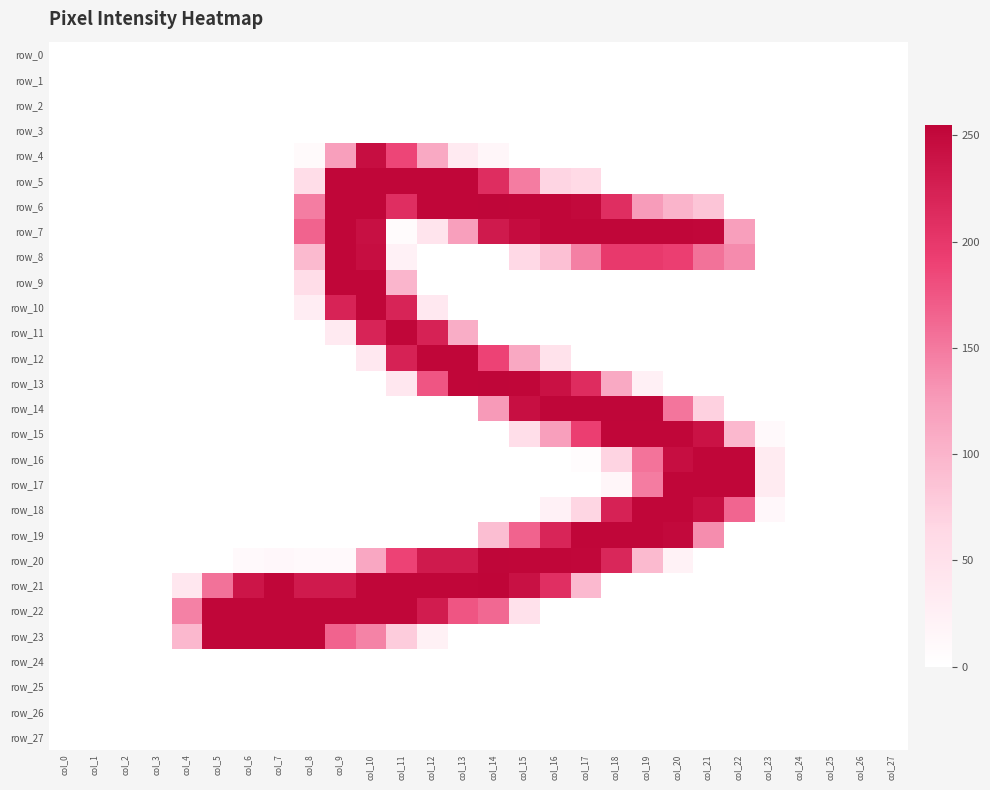

Reading right to left, list all the values displayed in this chart.

row_0: 0	0	0	0	0	0	0	0	0	0	0	0	0	0	0	0	0	0	0	0	0	0	0	0	0	0	0	0
row_1: 0	0	0	0	0	0	0	0	0	0	0	0	0	0	0	0	0	0	0	0	0	0	0	0	0	0	0	0
row_2: 0	0	0	0	0	0	0	0	0	0	0	0	0	0	0	0	0	0	0	0	0	0	0	0	0	0	0	0
row_3: 0	0	0	0	0	0	0	0	0	0	0	0	0	0	0	0	0	0	0	0	0	0	0	0	0	0	0	0
row_4: 0	0	0	0	0	0	0	0	0	0	0	0	0	15	34	111	187	245	121	8	0	0	0	0	0	0	0	0
row_5: 0	0	0	0	0	0	0	0	0	0	61	67	148	211	253	253	253	253	253	56	0	0	0	0	0	0	0	0
row_6: 0	0	0	0	0	0	83	100	124	210	250	253	253	254	253	253	210	253	253	147	0	0	0	0	0	0	0	0
row_7: 0	0	0	0	0	121	252	253	253	253	253	253	247	232	121	44	6	243	253	166	0	0	0	0	0	0	0	0
row_8: 0	0	0	0	0	137	155	193	198	198	145	88	62	0	0	0	22	245	253	94	0	0	0	0	0	0	0	0
row_9: 0	0	0	0	0	0	0	0	0	0	0	0	0	0	0	0	99	253	253	56	0	0	0	0	0	0	0	0
row_10: 0	0	0	0	0	0	0	0	0	0	0	0	0	0	0	37	221	253	222	29	0	0	0	0	0	0	0	0
row_11: 0	0	0	0	0	0	0	0	0	0	0	0	0	0	107	223	253	221	35	0	0	0	0	0	0	0	0	0
row_12: 0	0	0	0	0	0	0	0	0	0	0	48	112	189	253	253	223	37	0	0	0	0	0	0	0	0	0	0
row_13: 0	0	0	0	0	0	0	0	24	111	212	241	253	254	253	176	40	0	0	0	0	0	0	0	0	0	0	0
row_14: 0	0	0	0	0	0	71	153	254	254	254	254	244	126	0	0	0	0	0	0	0	0	0	0	0	0	0	0
row_15: 0	0	0	0	9	96	240	253	253	253	193	121	54	0	0	0	0	0	0	0	0	0	0	0	0	0	0	0
row_16: 0	0	0	0	33	253	253	245	154	68	4	0	0	0	0	0	0	0	0	0	0	0	0	0	0	0	0	0
row_17: 0	0	0	0	33	253	253	253	148	15	0	0	0	0	0	0	0	0	0	0	0	0	0	0	0	0	0	0
row_18: 0	0	0	0	12	164	244	253	253	223	66	22	0	0	0	0	0	0	0	0	0	0	0	0	0	0	0	0
row_19: 0	0	0	0	0	0	136	250	253	253	253	220	166	90	0	0	0	0	0	0	0	0	0	0	0	0	0	0
row_20: 0	0	0	0	0	0	0	21	94	218	252	253	253	254	232	232	189	113	9	9	12	10	0	0	0	0	0	0
row_21: 0	0	0	0	0	0	0	0	0	0	95	209	242	255	253	253	253	253	232	232	253	237	155	40	0	0	0	0
row_22: 0	0	0	0	0	0	0	0	0	0	0	0	49	162	176	230	253	253	253	253	253	253	253	144	0	0	0	0
row_23: 0	0	0	0	0	0	0	0	0	0	0	0	0	0	0	23	76	143	166	253	253	253	253	96	0	0	0	0
row_24: 0	0	0	0	0	0	0	0	0	0	0	0	0	0	0	0	0	0	0	0	0	0	0	0	0	0	0	0
row_25: 0	0	0	0	0	0	0	0	0	0	0	0	0	0	0	0	0	0	0	0	0	0	0	0	0	0	0	0
row_26: 0	0	0	0	0	0	0	0	0	0	0	0	0	0	0	0	0	0	0	0	0	0	0	0	0	0	0	0
row_27: 0	0	0	0	0	0	0	0	0	0	0	0	0	0	0	0	0	0	0	0	0	0	0	0	0	0	0	0